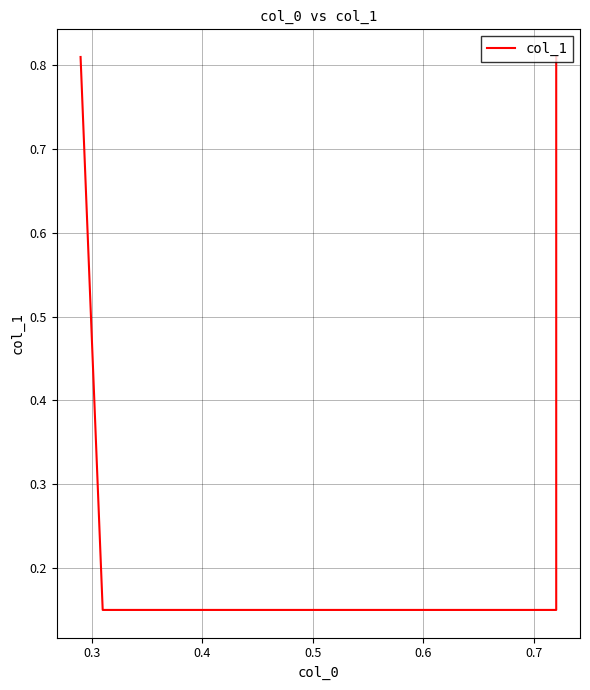

How many values are between 0 and 1?

4